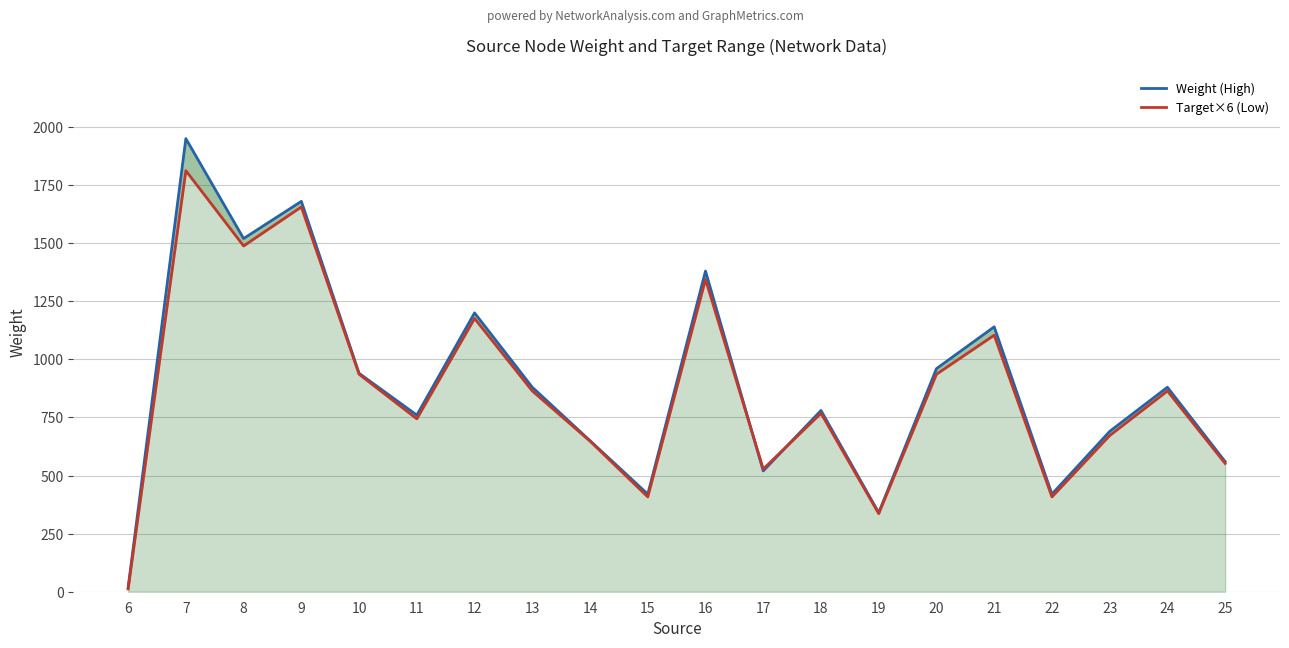

True or false: Weight (High) has a value of 340 at 19.

True